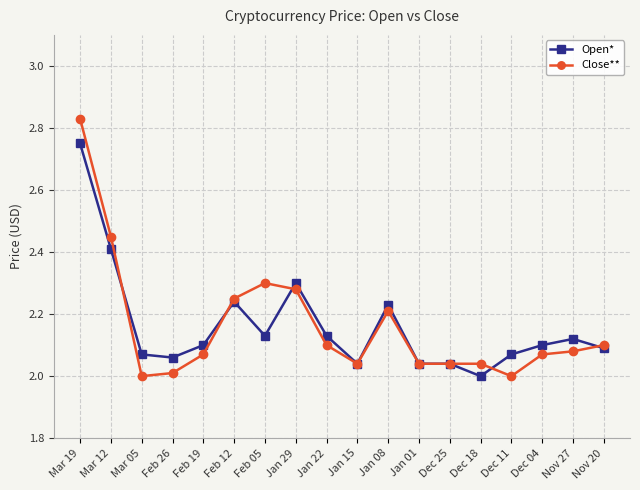

What is the total value across all series at Dec 04?

4.2